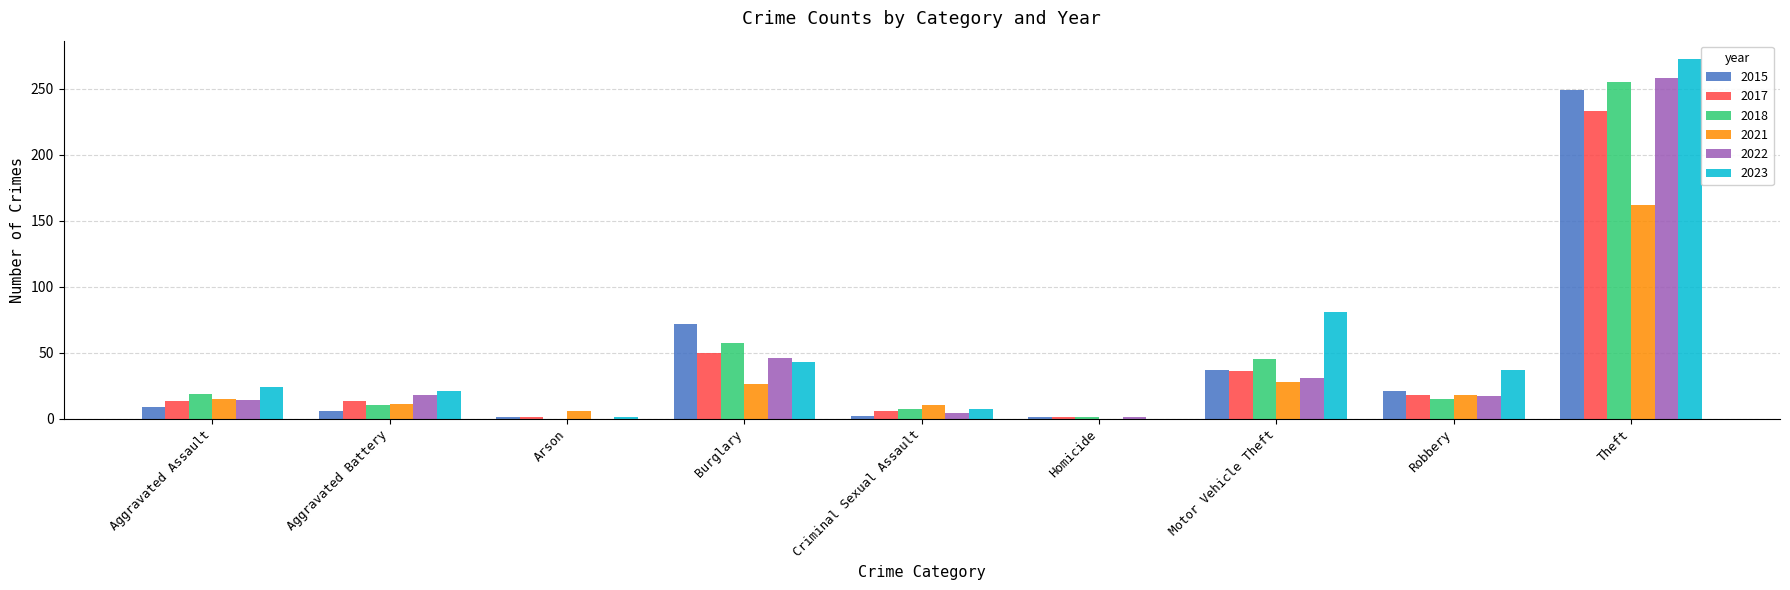

At which label is 2023 closest to 136?

Motor Vehicle Theft